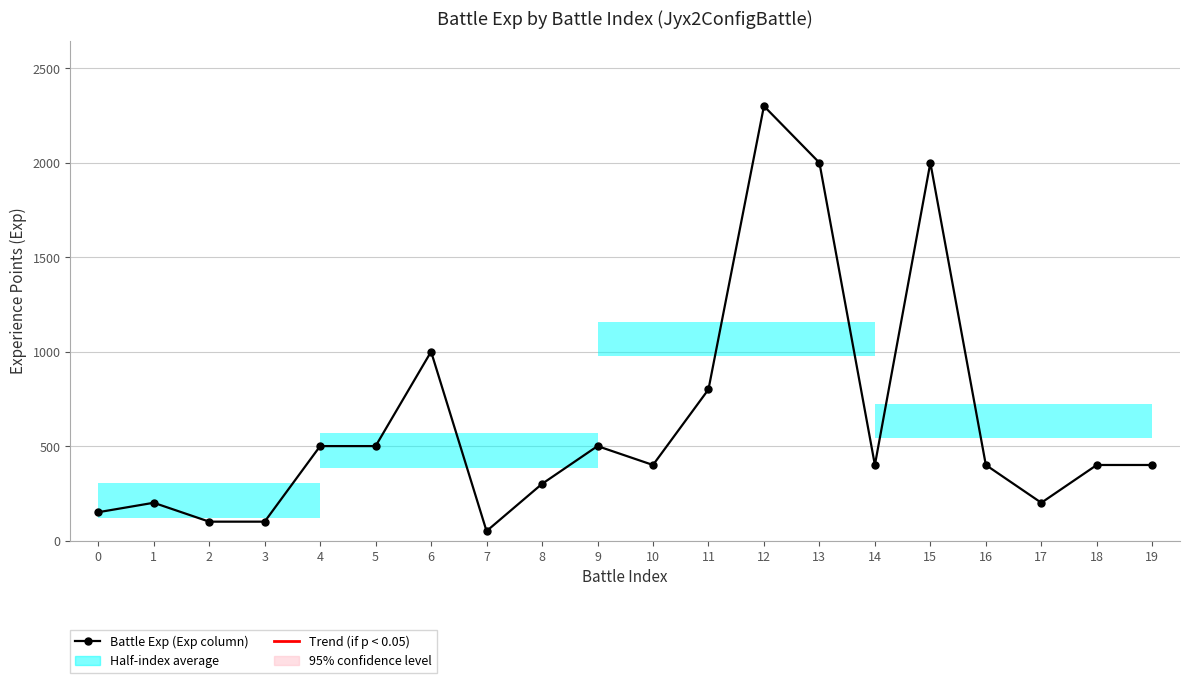

List the labels in order of value, largest first.

12, 13, 15, 6, 11, 4, 5, 9, 10, 14, 16, 18, 19, 8, 1, 17, 0, 2, 3, 7